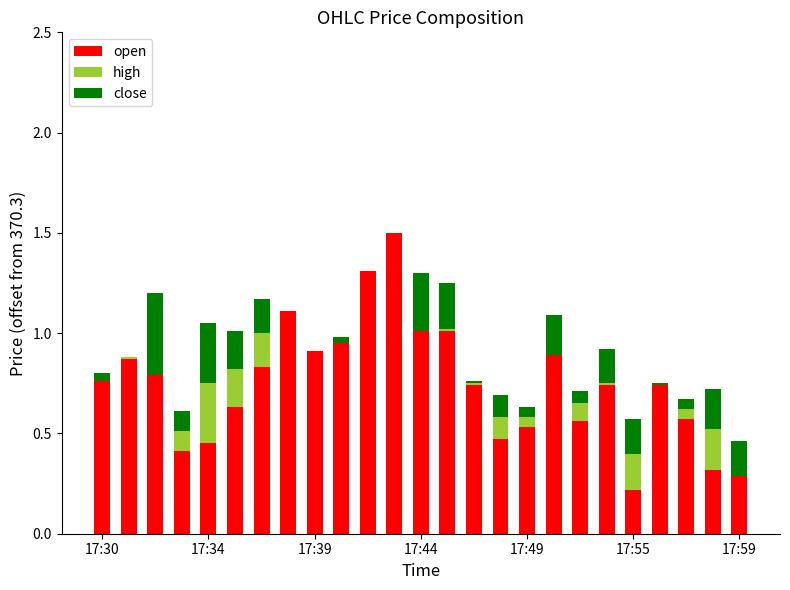

Are the bars grouped side by side (vs. stacked)?

No